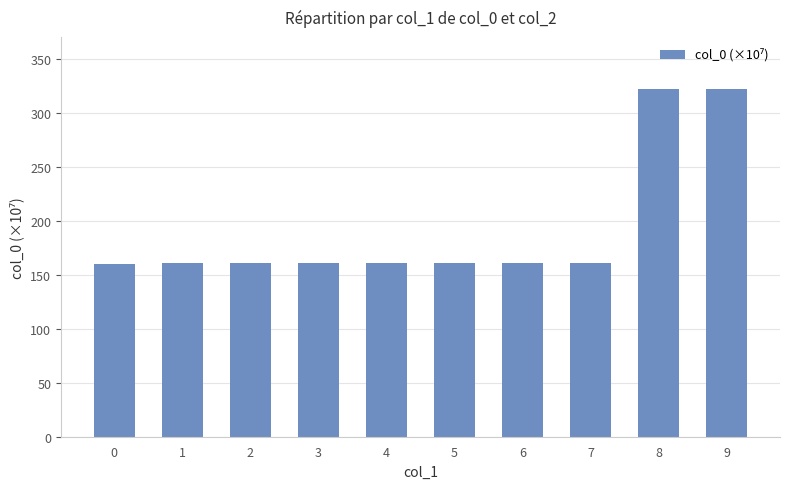

What is the smallest value displayed?

160.5